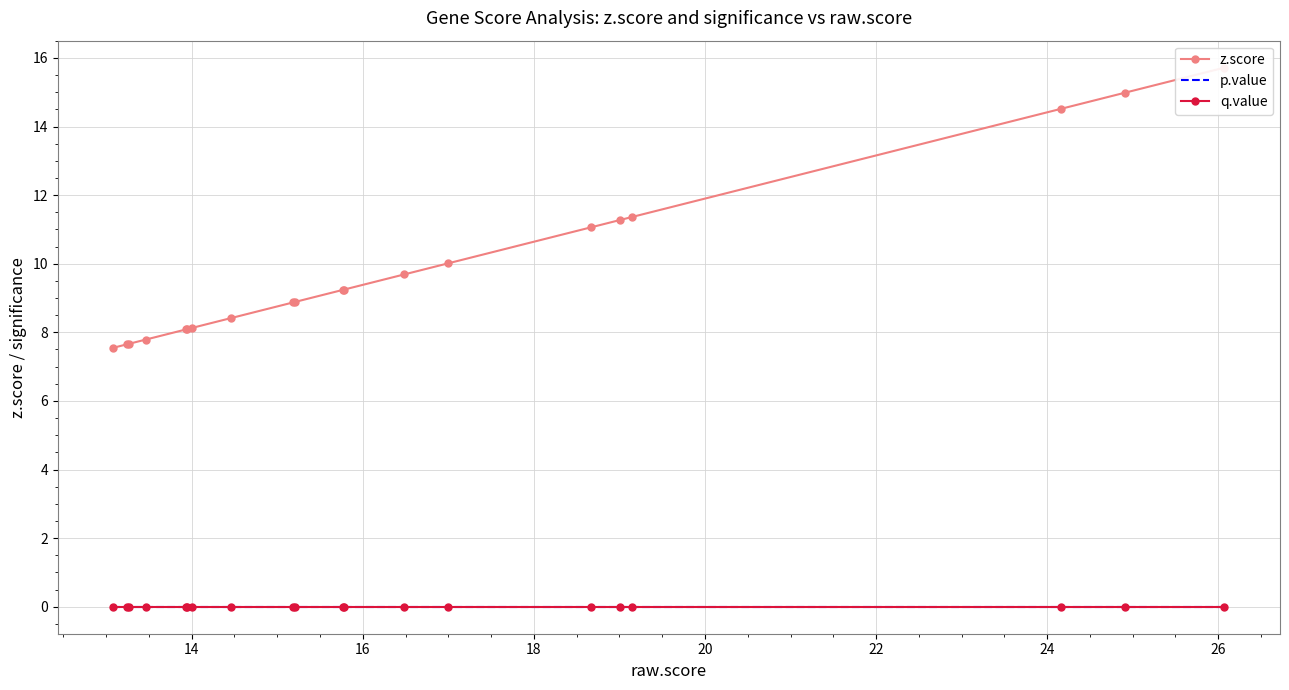

How many data points does each series have?

20